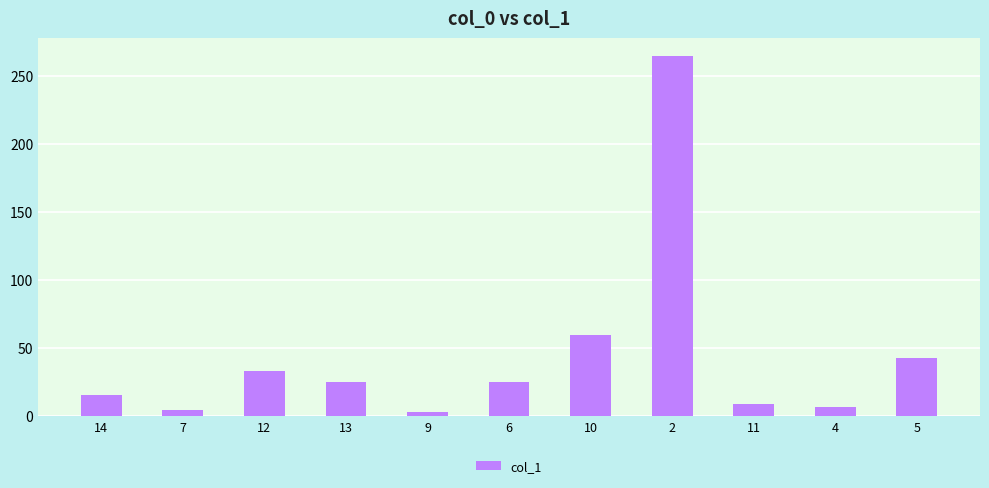

Is it true that the value at 6 is 25.4?

True